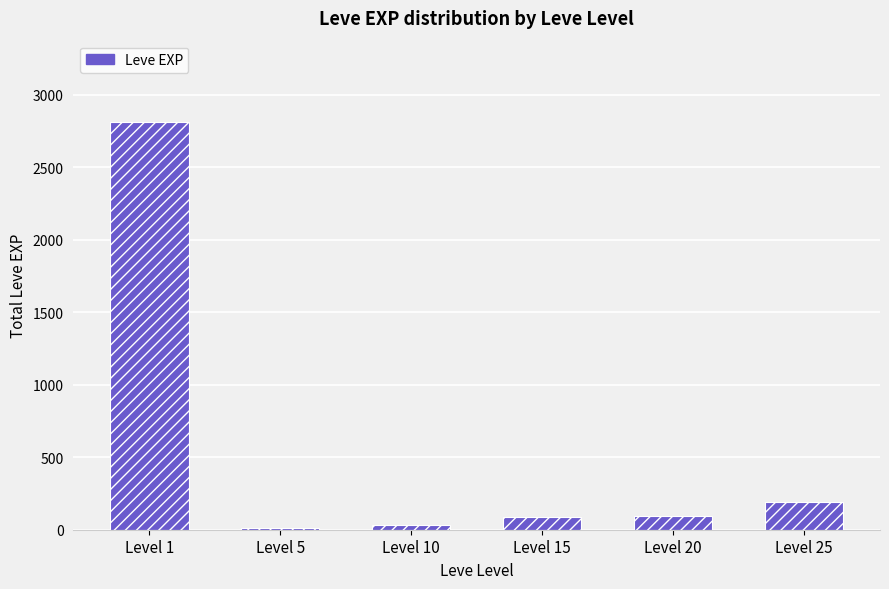

What is the approximate value at Level 25, to the nearest 10?

190